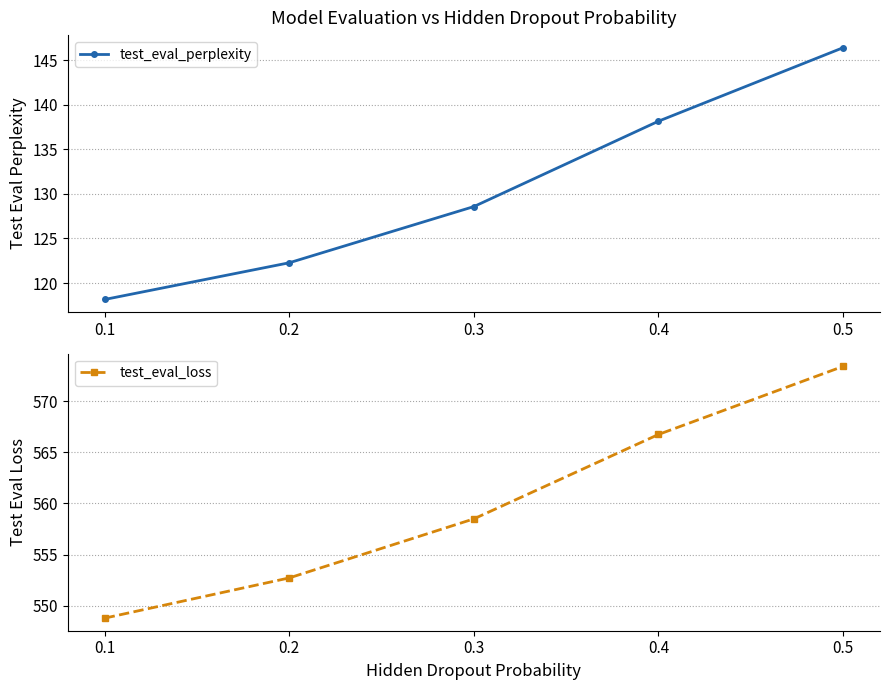

Reading right to left, transcribe all the data shown in this chart.

test_eval_perplexity: 0.5=146.4	0.4=138.1	0.3=128.6	0.2=122.3	0.1=118.2
test_eval_loss: 0.5=573.4	0.4=566.8	0.3=558.5	0.2=552.7	0.1=548.8